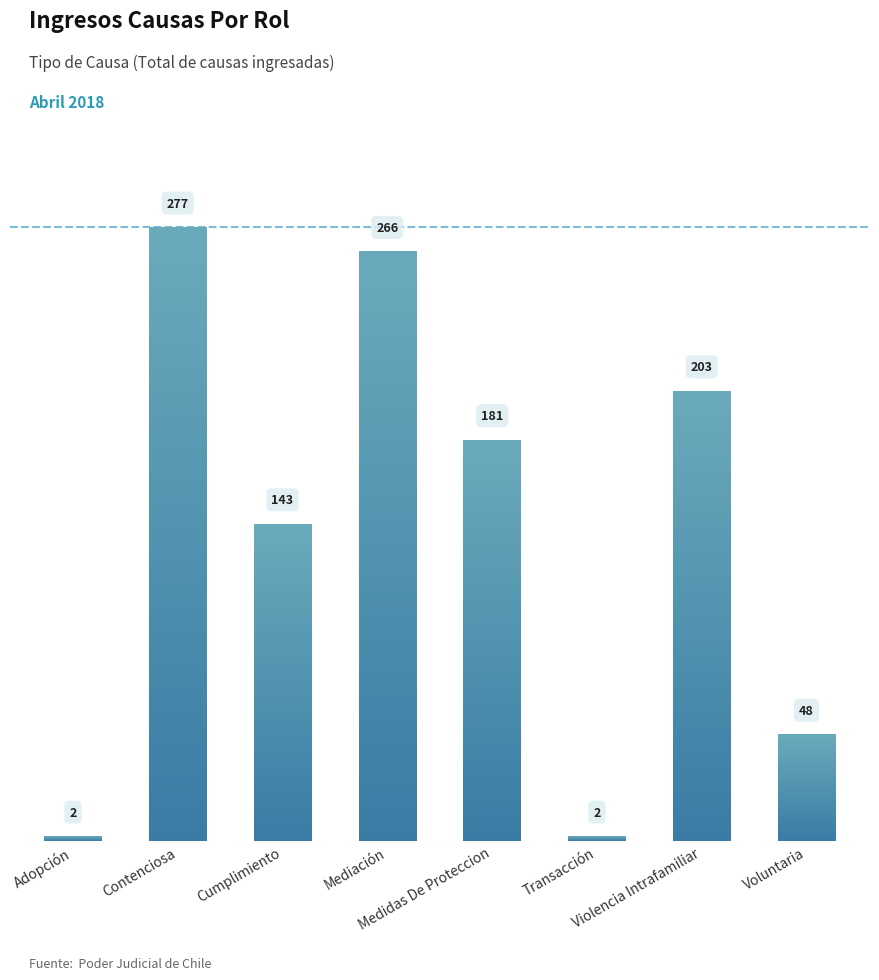

What is the difference between the second highest and minimum values?

264